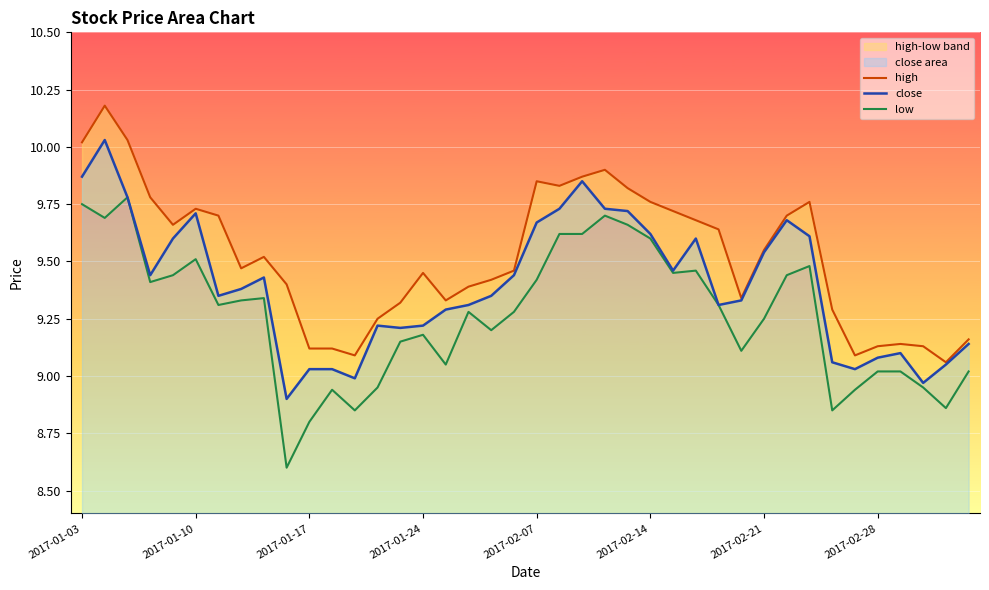

What is the difference between the low values at 15 and 22?

0.4